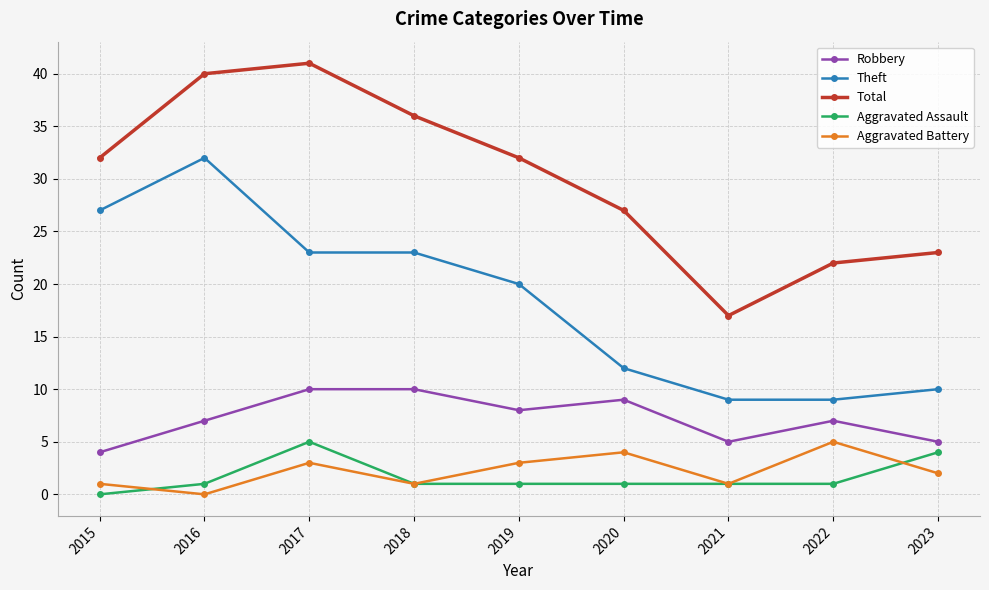

Does the chart have visible grid lines?

Yes